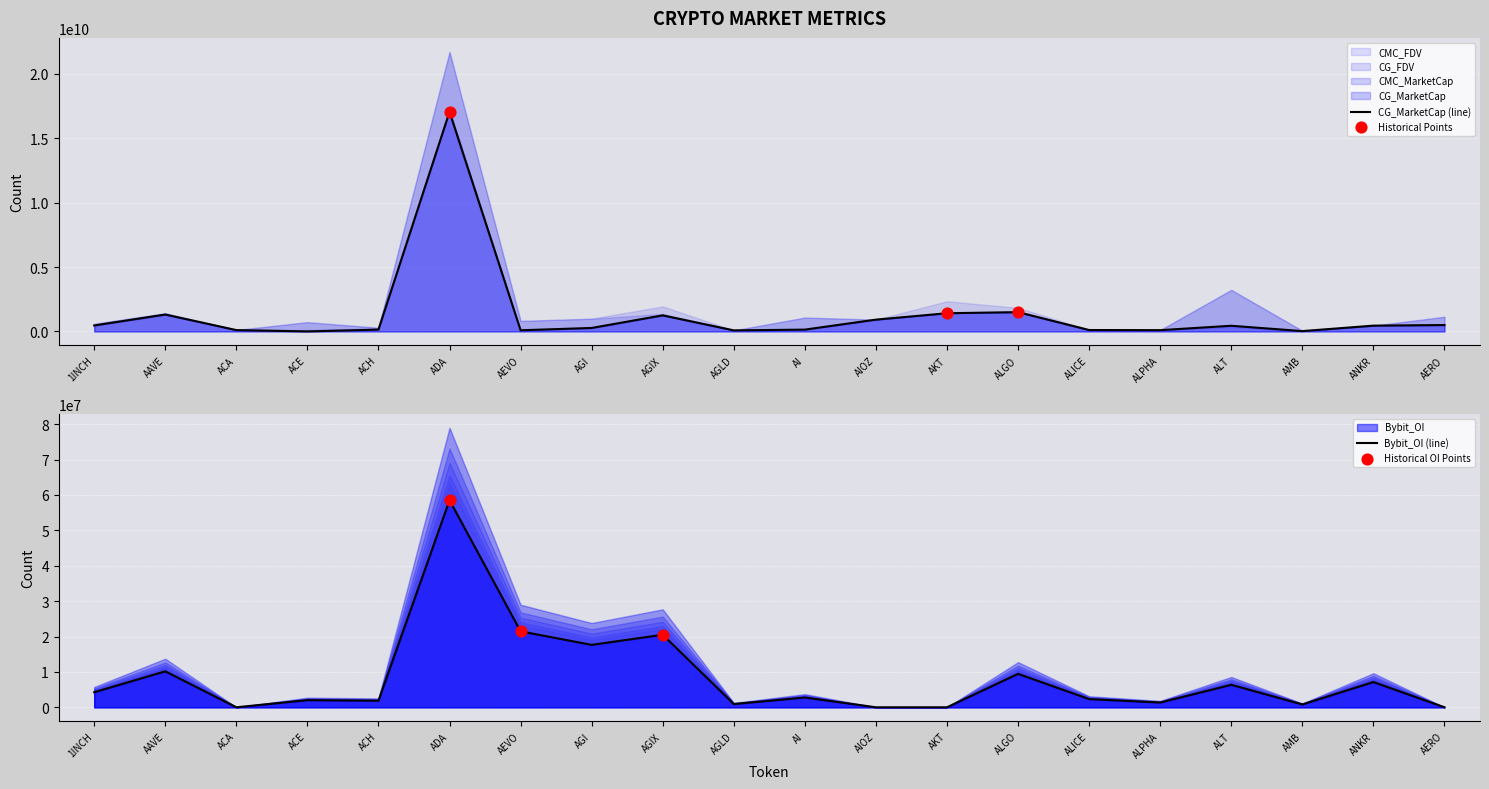

Is the value of CMC_MarketCap at ACE greater than the value of CG_FDV at AIOZ?

No